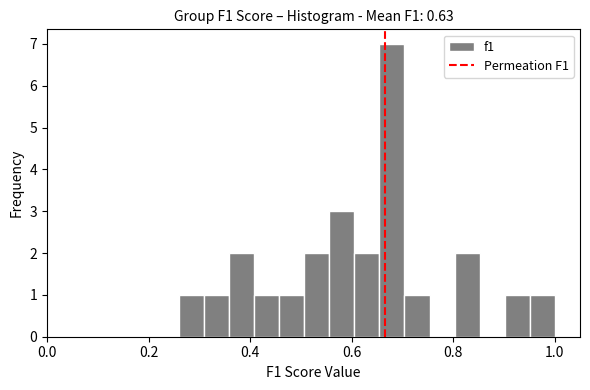

Around what value on the x-axis is the tallest bar? Give the approximate position of its centre, as read against the axis.

0.68